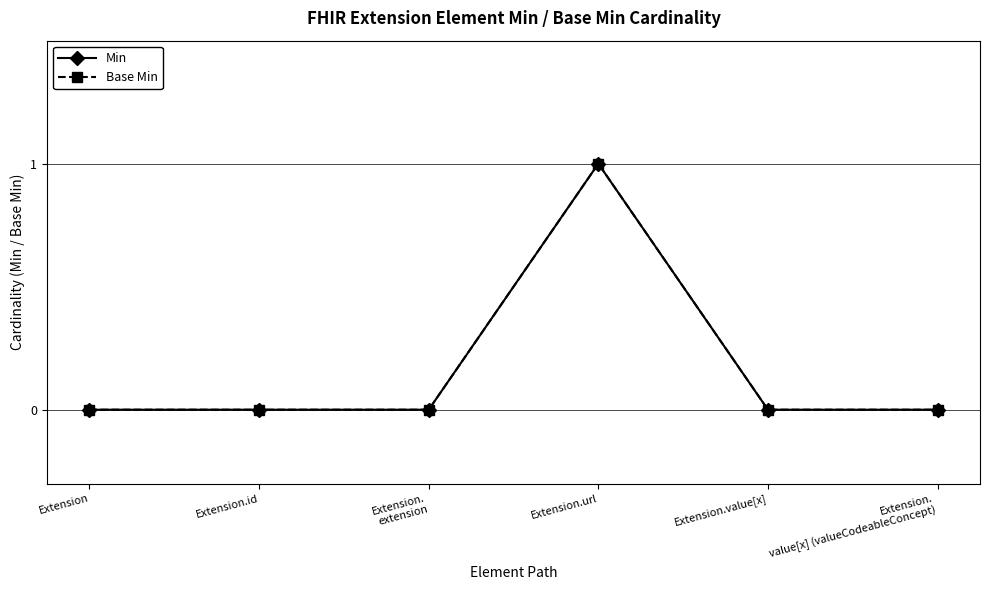

Is this an area chart (filled region under the line)?

No